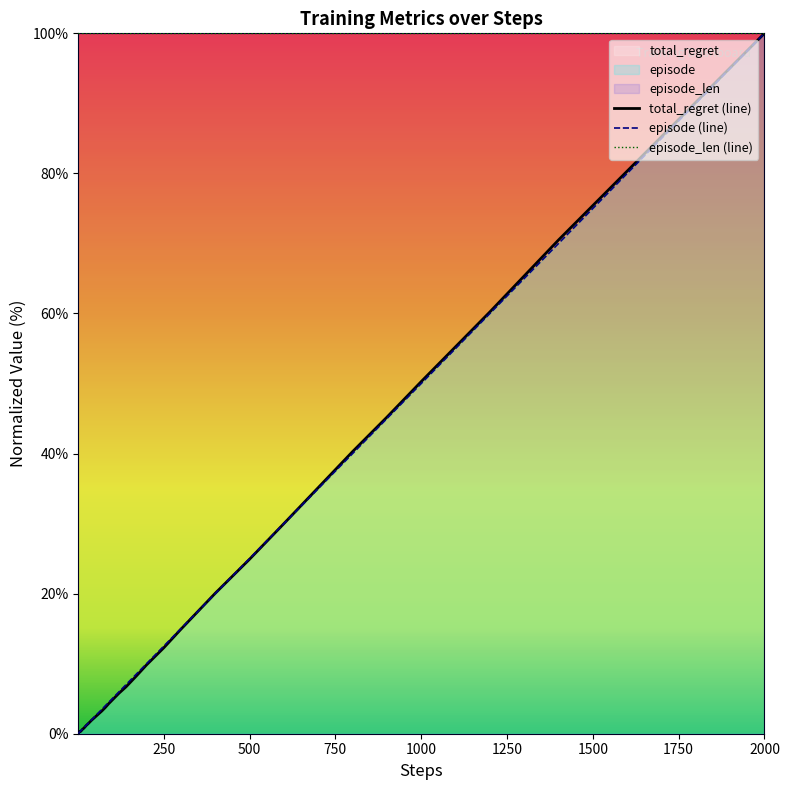

At which label is episode closest to 50?

1000